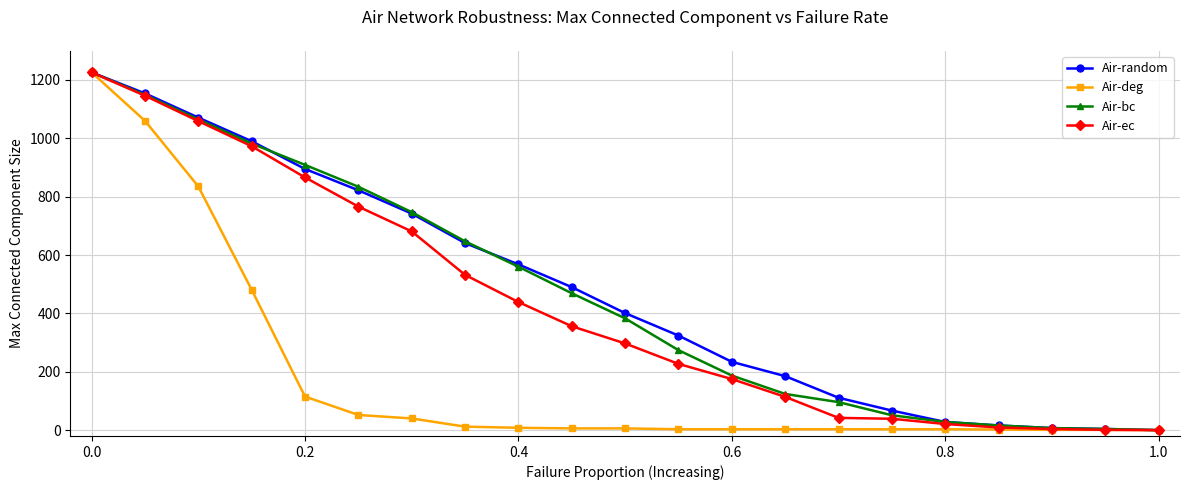

What is the highest value of the Air-ec series?

1226